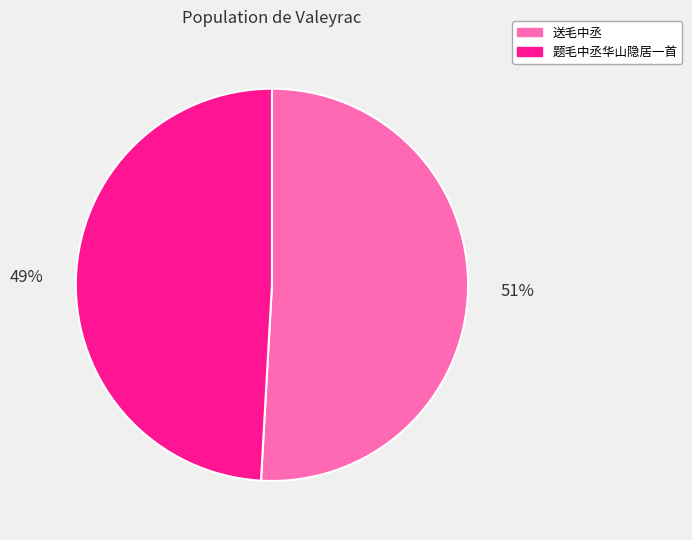

To the nearest percent, what is the difference between the 送毛中丞 and 题毛中丞华山隐居一首 slice percentages?

2%